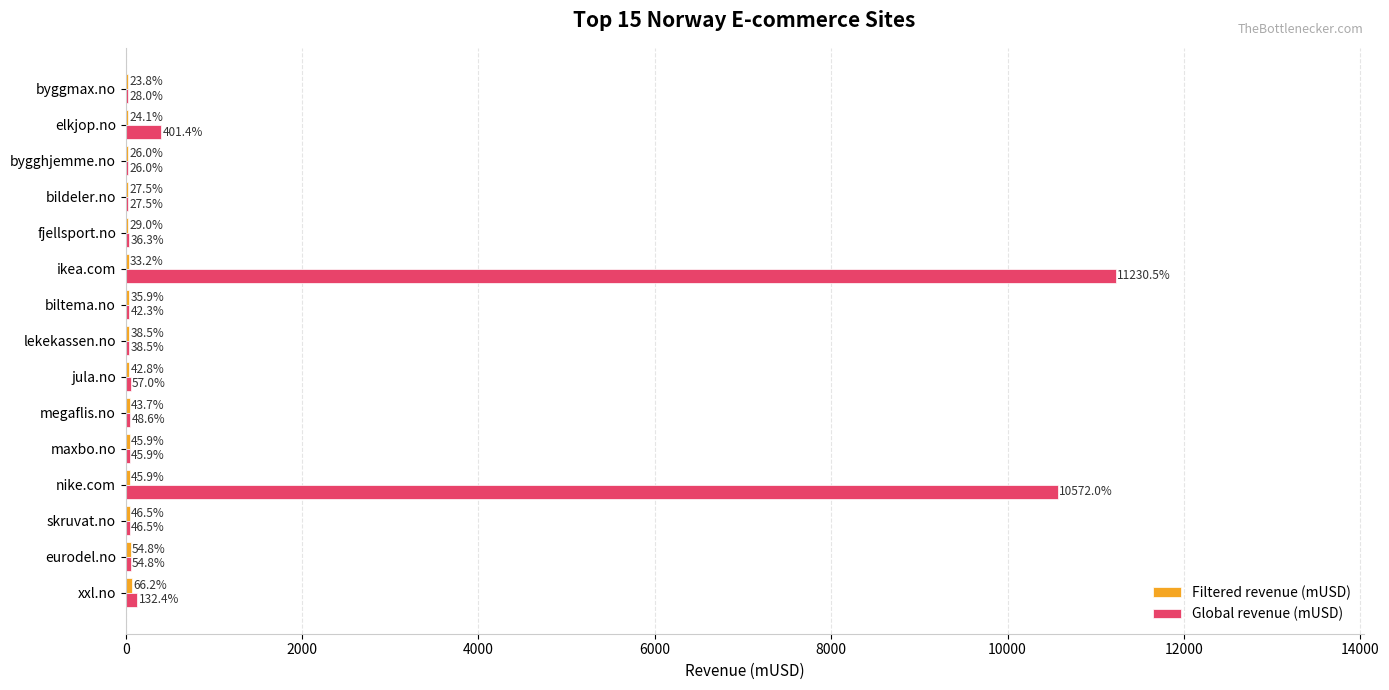

Between jula.no and ikea.com, which series saw the biggest shift?

Global revenue (mUSD)